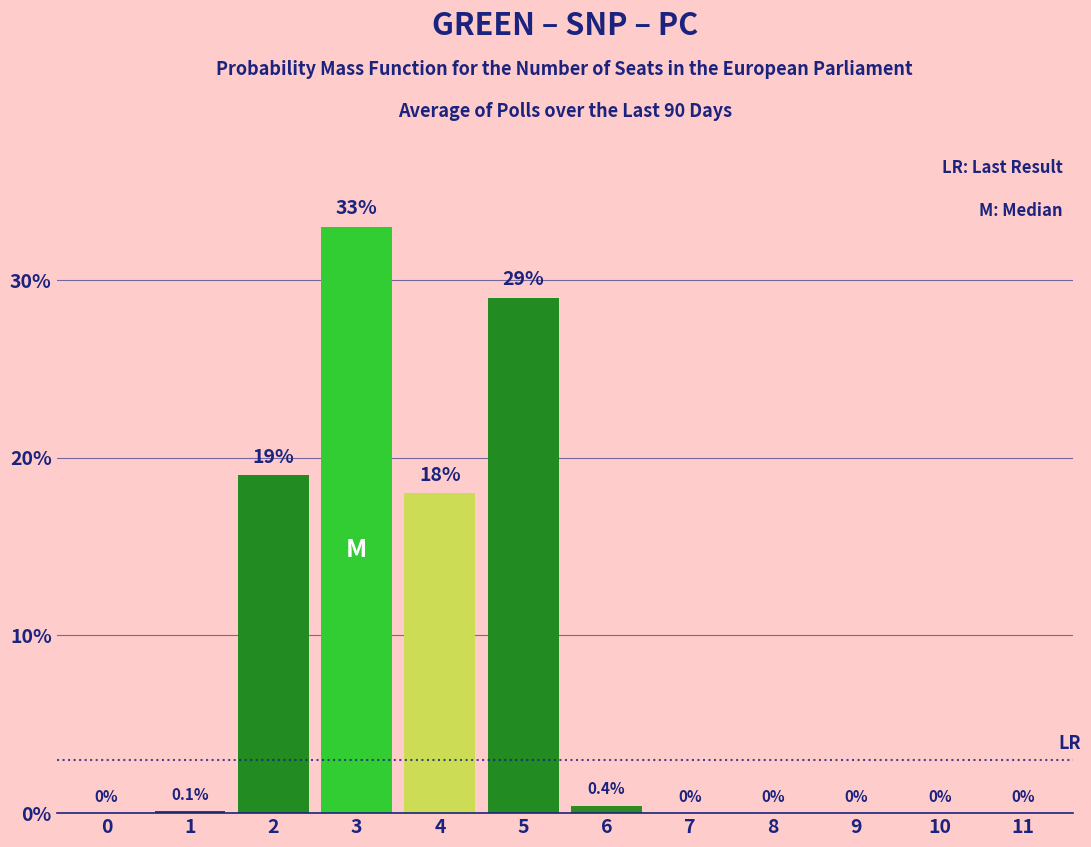

Reading left to right, list all the values displayed in this chart.

0=0.0	1=0.1	2=19.0	3=33.0	4=18.0	5=29.0	6=0.4	7=0.0	8=0.0	9=0.0	10=0.0	11=0.0